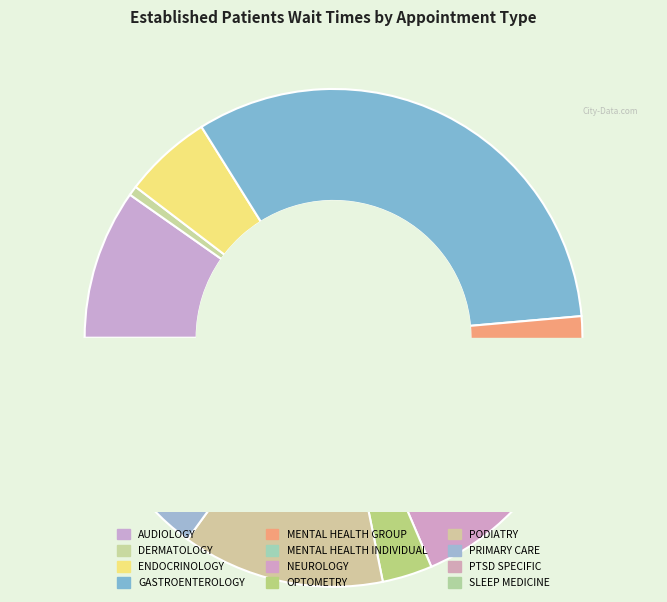

Approximately how many times larger is the value at MENTAL HEALTH INDIVIDUAL compared to SLEEP MEDICINE?

2.7